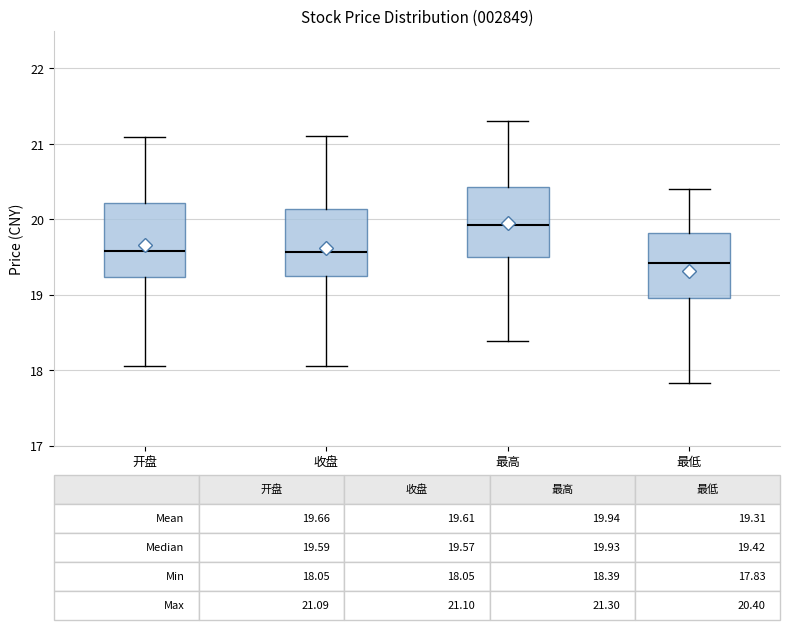

Which box's median line is the highest?

最高